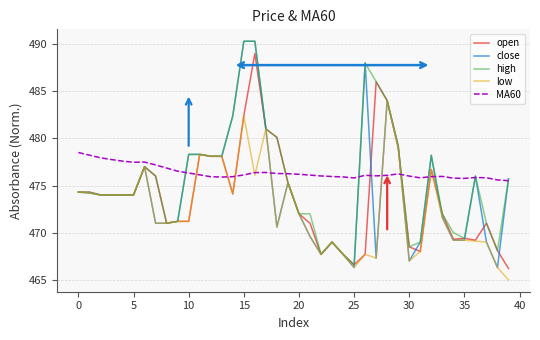

True or false: MA60 and open cross at least once.

True